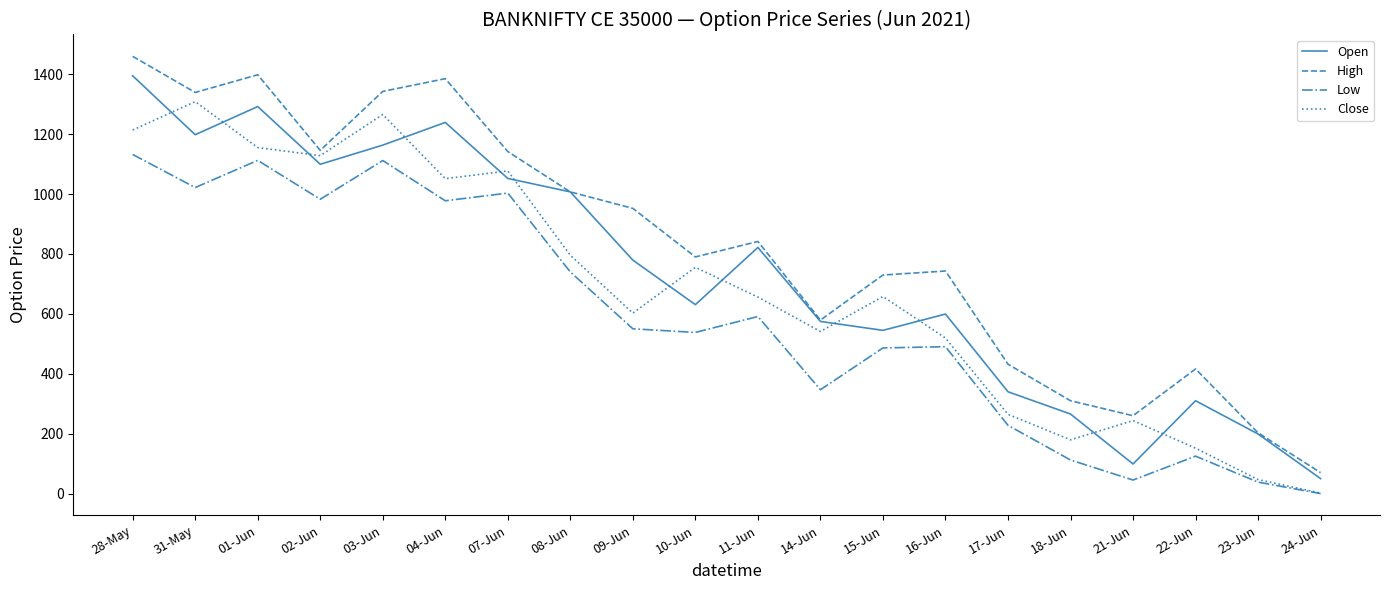

Where is Open nearest to the value 722?

09-Jun